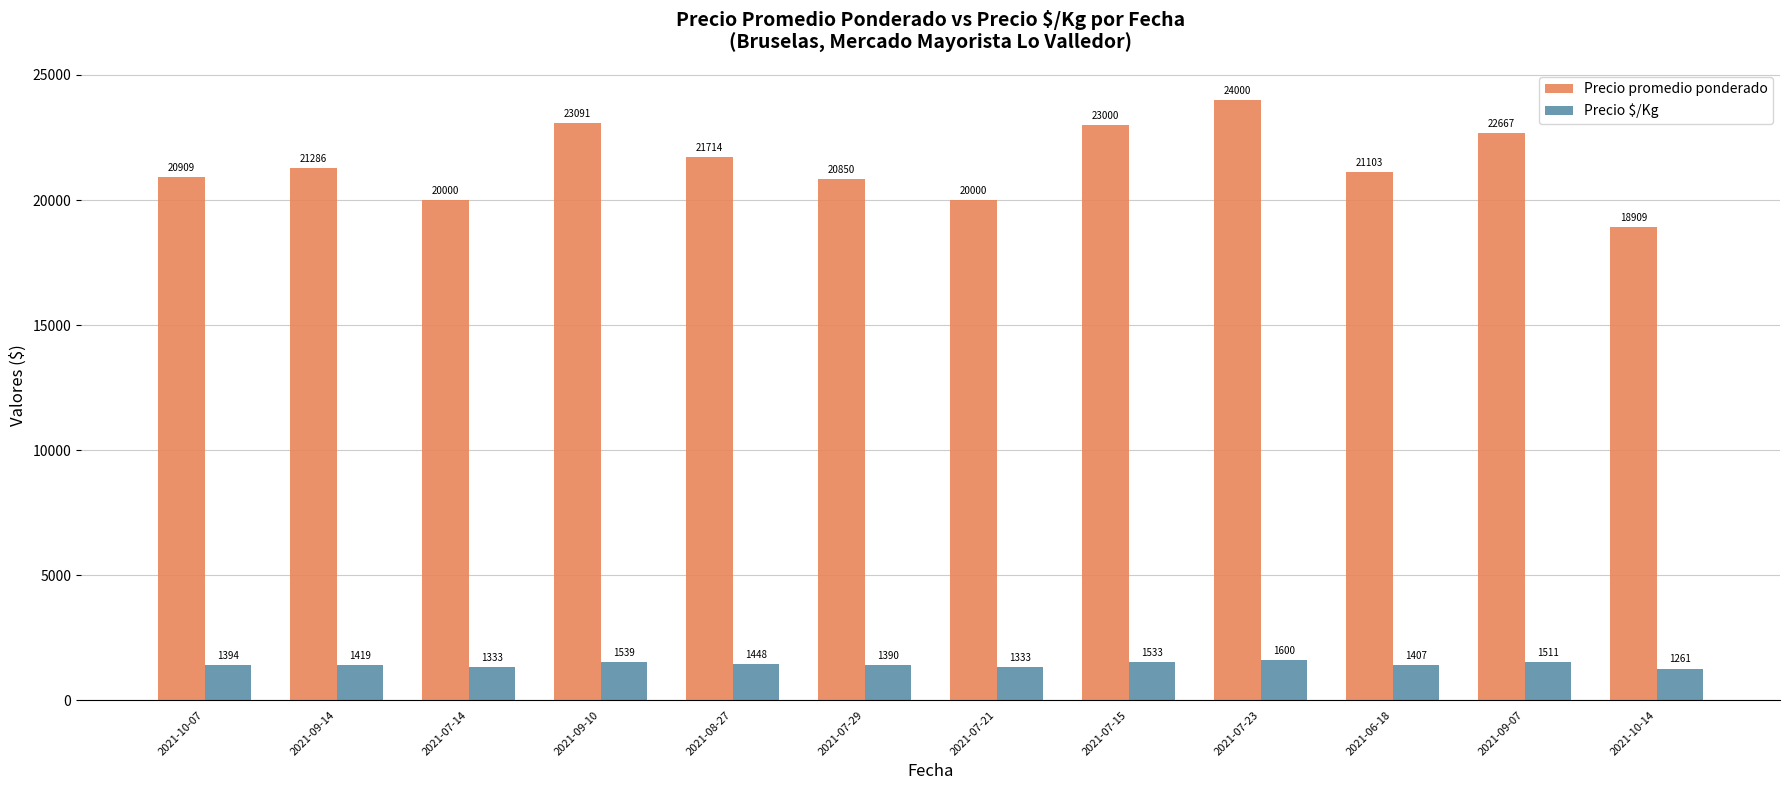

What are all the series names shown in the legend?

Precio promedio ponderado, Precio $/Kg